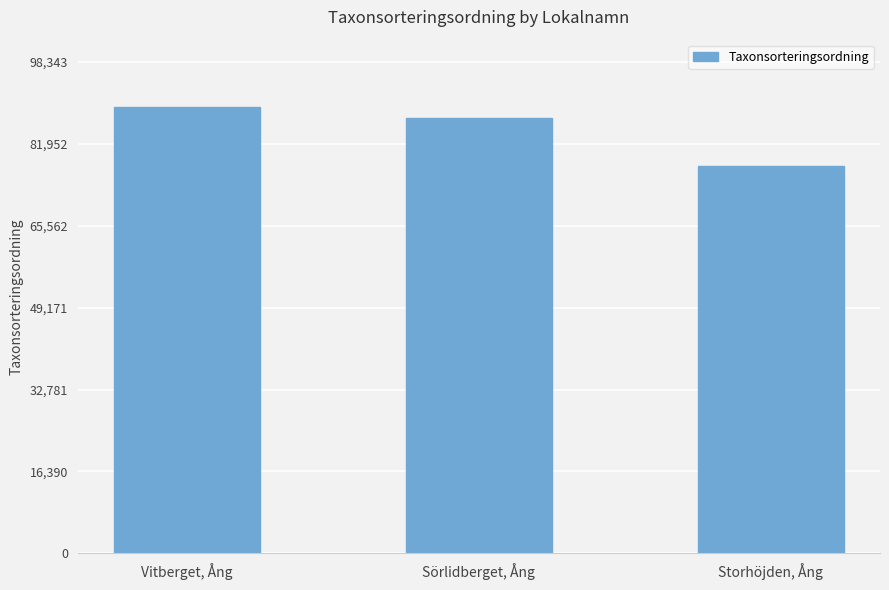

How many series are shown in this chart?

1